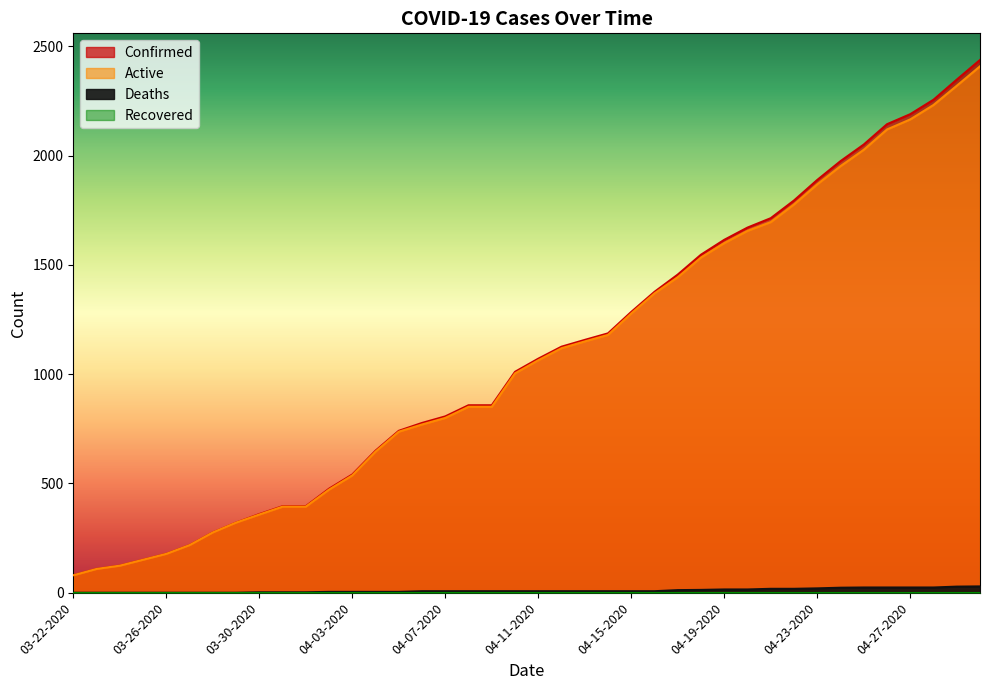

Between 03-31-2020 and 04-13-2020, which series saw the biggest shift?

Confirmed